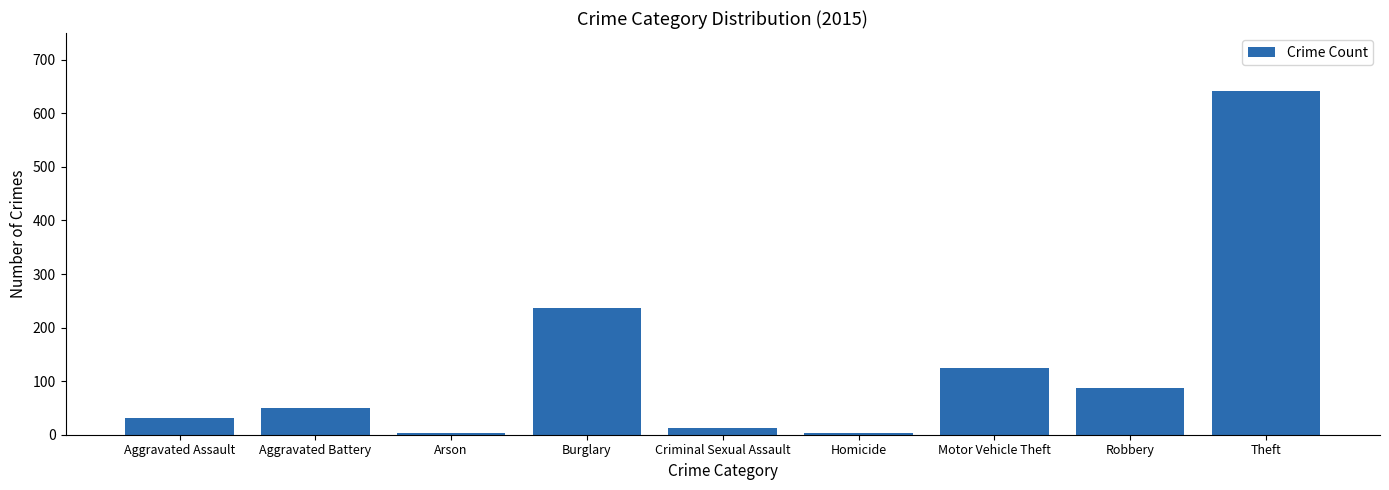

What is the approximate value at Arson?

3